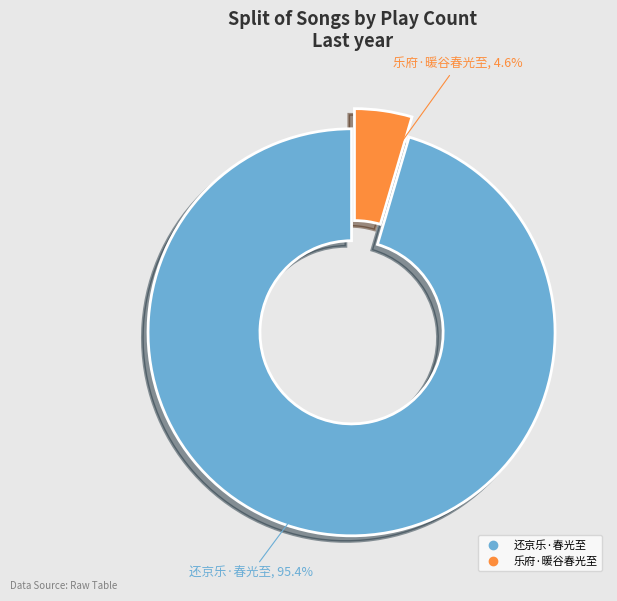

Which category has the biggest portion of the pie?

还京乐·春光至